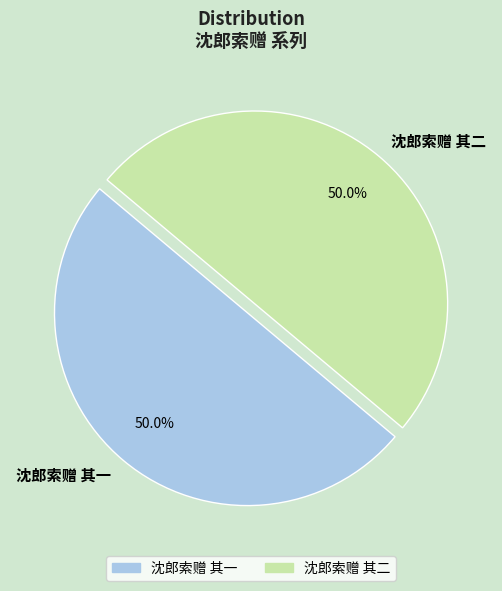

How much of the chart is everything except 沈郎索赠 其一?

50.0%